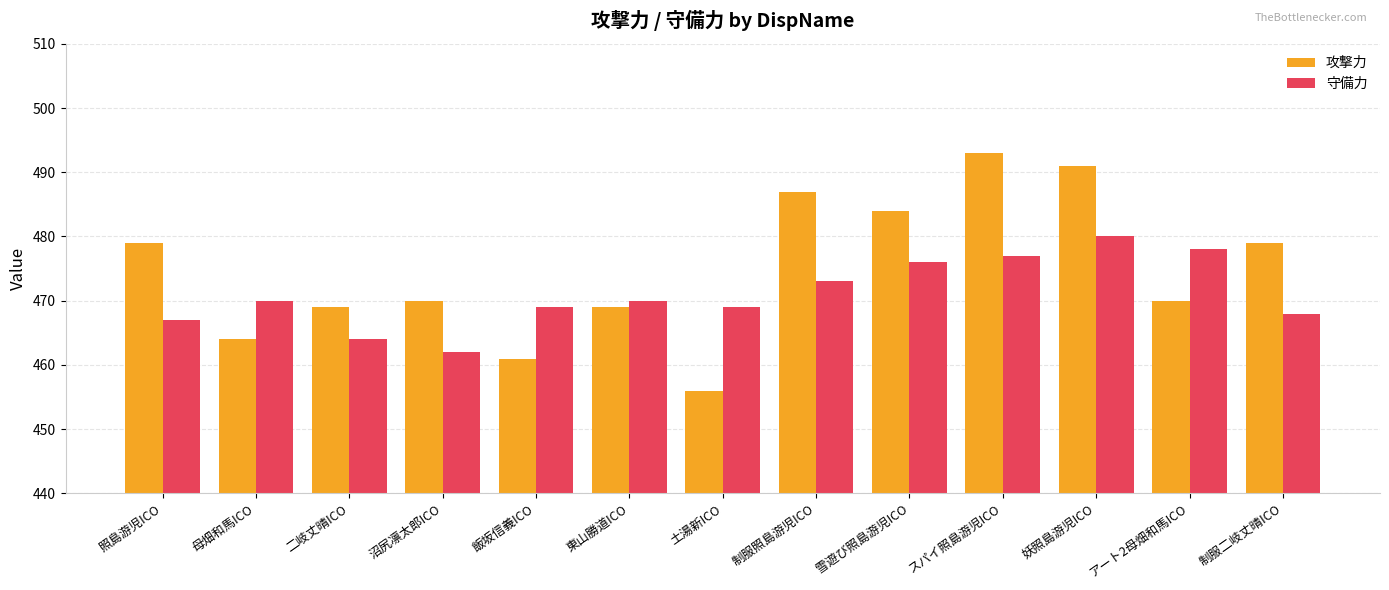

Reading right to left, extract all data points from this chart.

攻撃力: 制服二岐丈晴ICO=479	アート2母畑和馬ICO=470	妖照島游児ICO=491	スパイ照島游児ICO=493	雪遊び照島游児ICO=484	制服照島游児ICO=487	土湯新ICO=456	東山勝道ICO=469	飯坂信義ICO=461	沼尻凛太郎ICO=470	二岐丈晴ICO=469	母畑和馬ICO=464	照島游児ICO=479
守備力: 制服二岐丈晴ICO=468	アート2母畑和馬ICO=478	妖照島游児ICO=480	スパイ照島游児ICO=477	雪遊び照島游児ICO=476	制服照島游児ICO=473	土湯新ICO=469	東山勝道ICO=470	飯坂信義ICO=469	沼尻凛太郎ICO=462	二岐丈晴ICO=464	母畑和馬ICO=470	照島游児ICO=467